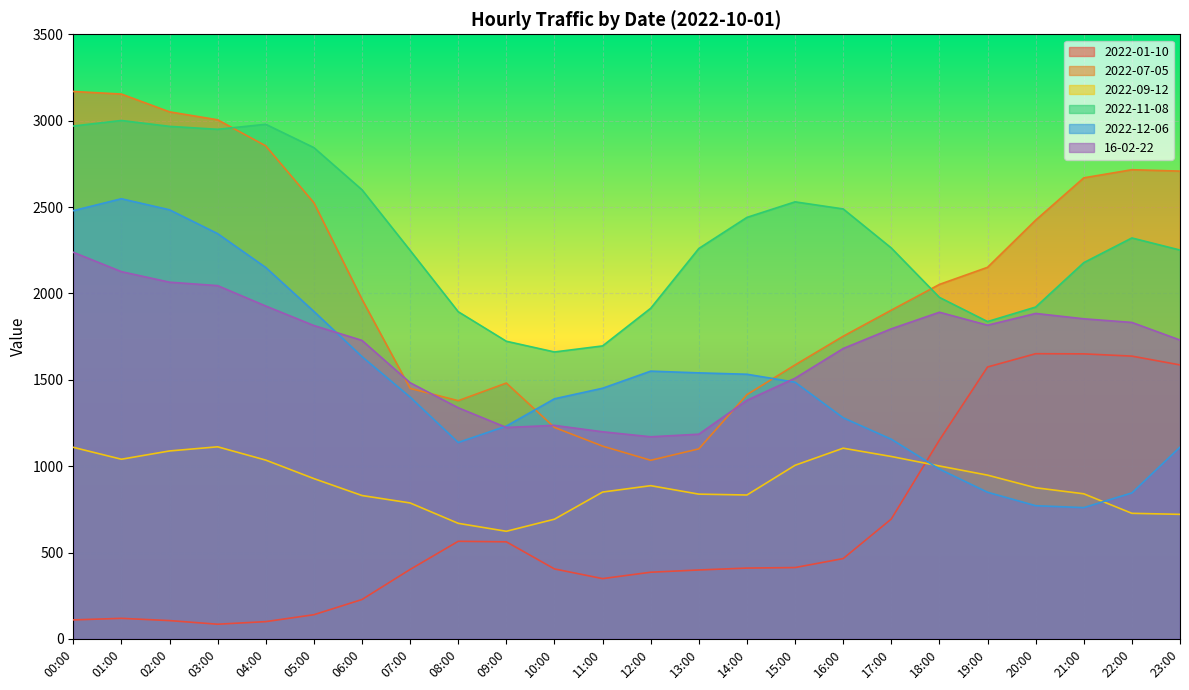

What is the value of the 2022-07-05 point at the 19th from the left?

2052